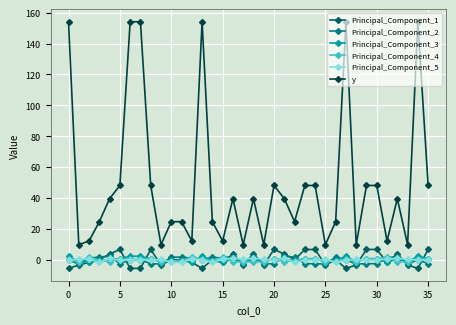

What is the value of the y point at the 34th from the left?

9.8